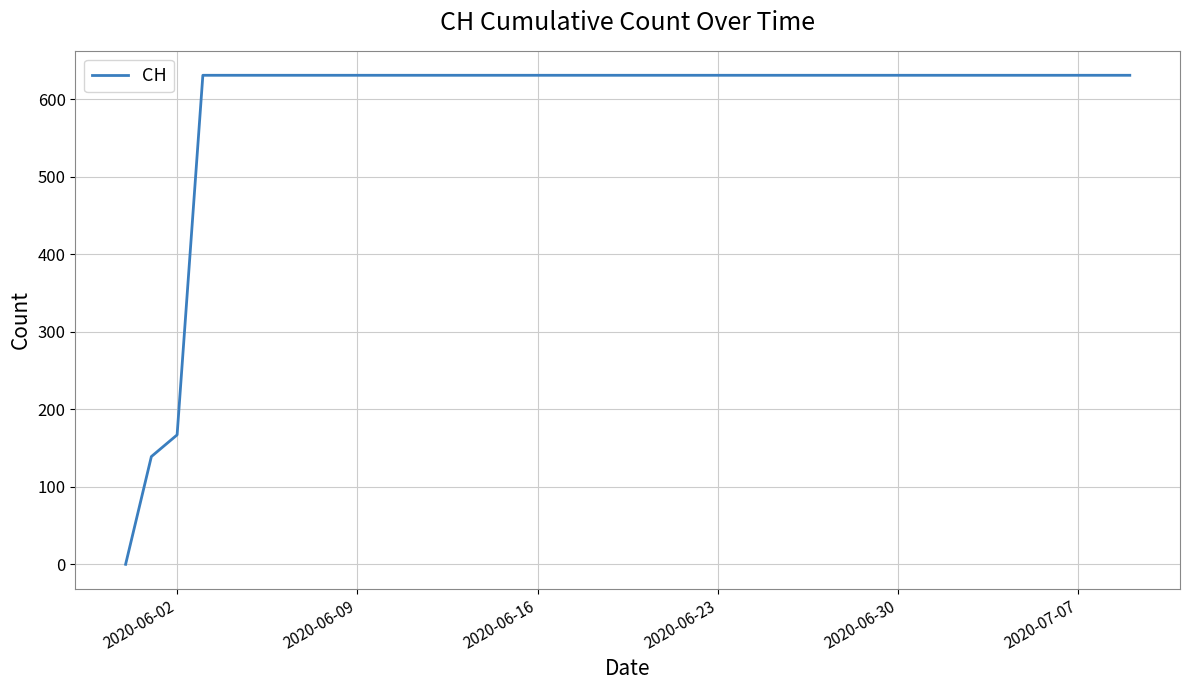

What is the maximum value shown in the chart?

631